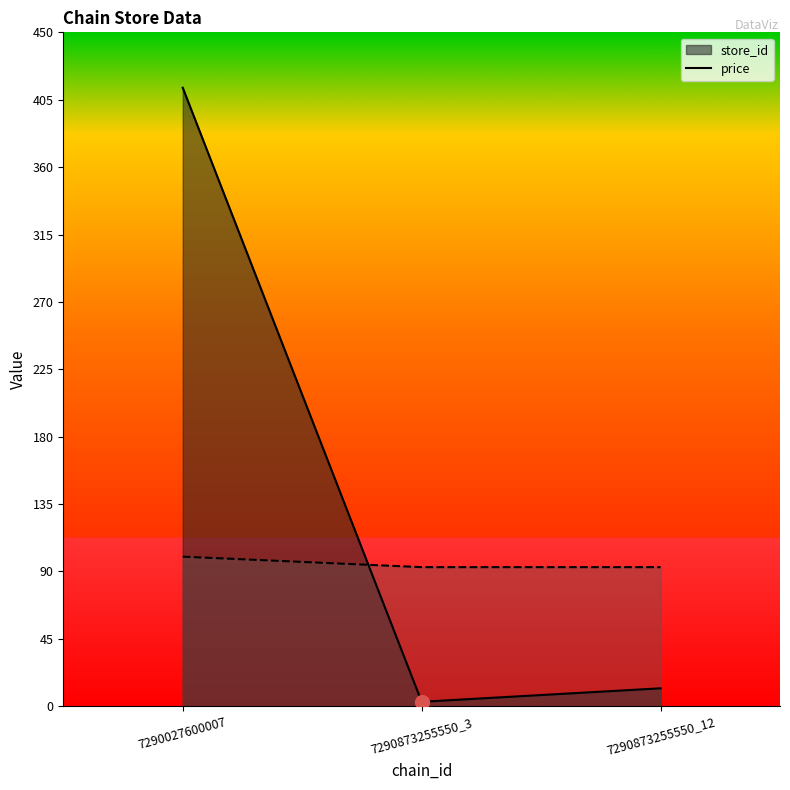

Is the value of price at 7290873255550_3 greater than the value of store_id at 7290873255550_3?

Yes